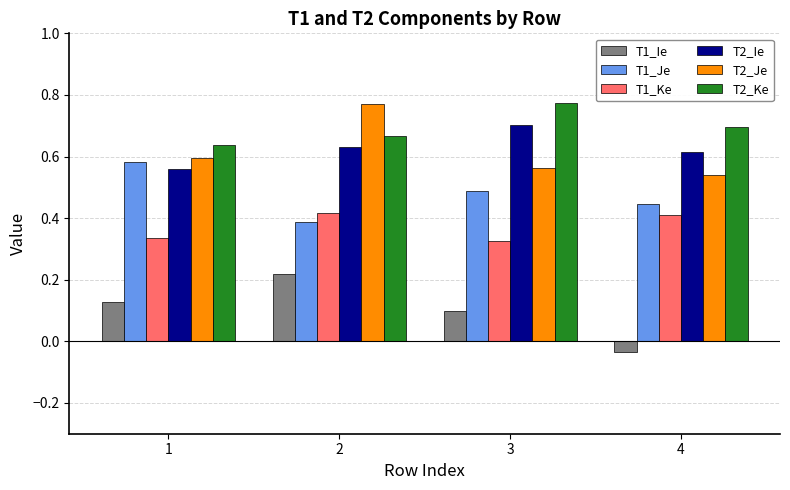

At which category is the sum across all series the highest?

2